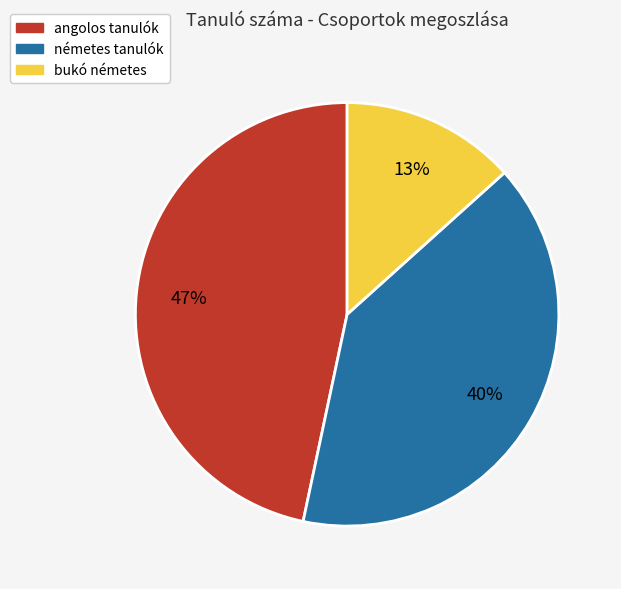

What percentage is the angolos tanulók slice, to the nearest percent?

47%